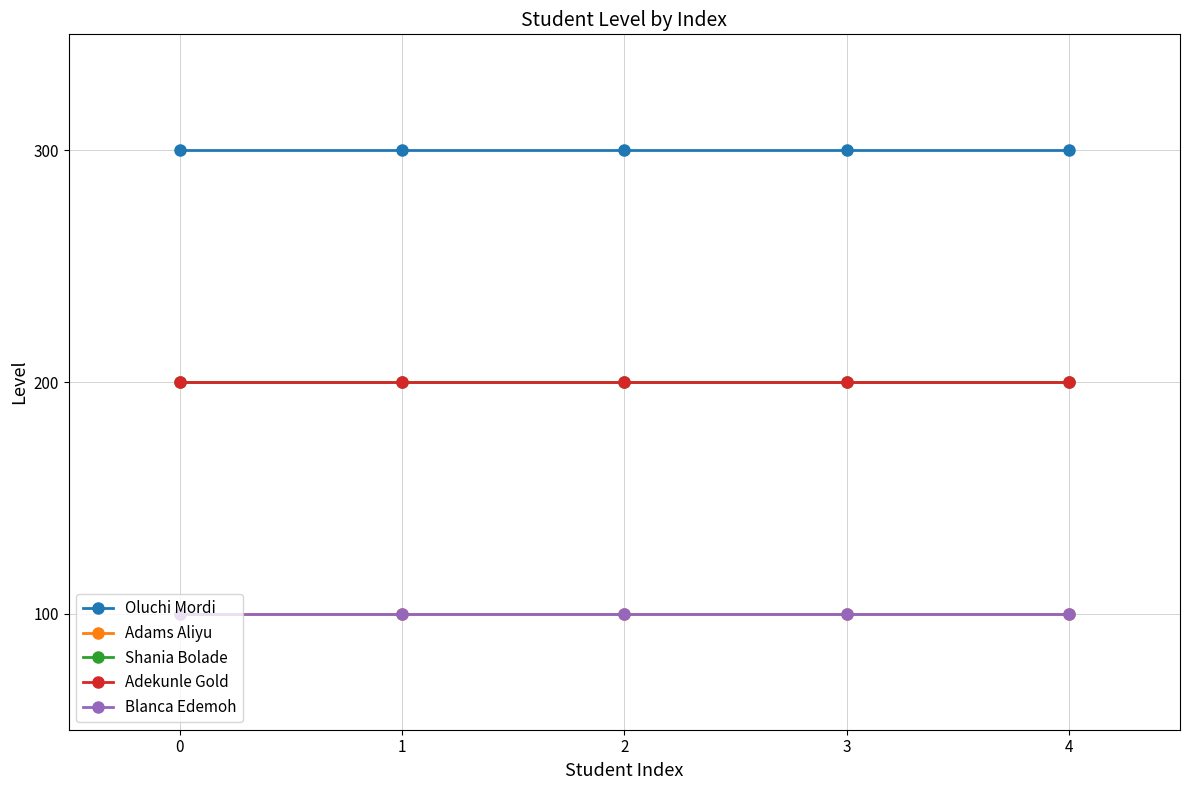

The Oluchi Mordi series shows 430 at 4. True or false?

False